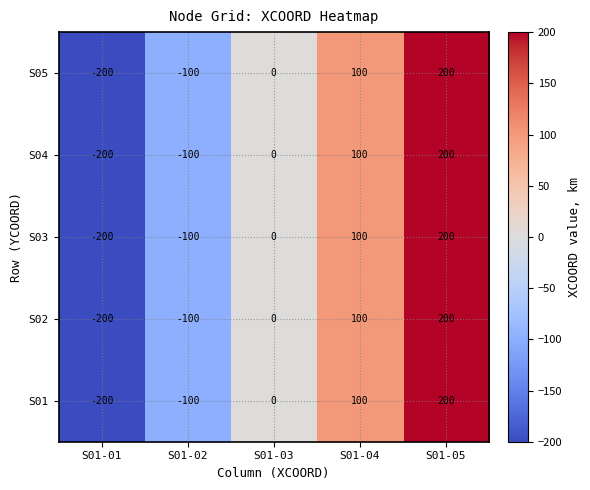

Is the value of S01 at S01-05 greater than the value of S03 at S01-03?

Yes